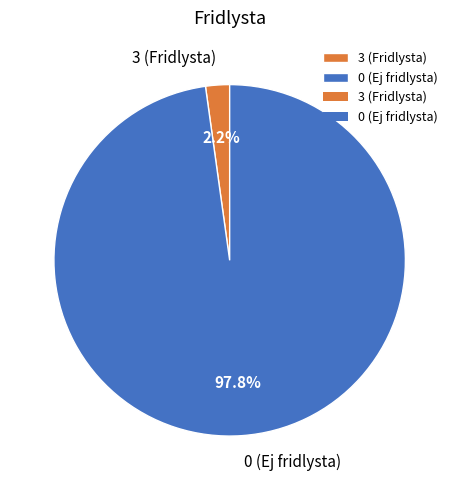

Does 3 (Fridlysta) represent more than half of the total?

No